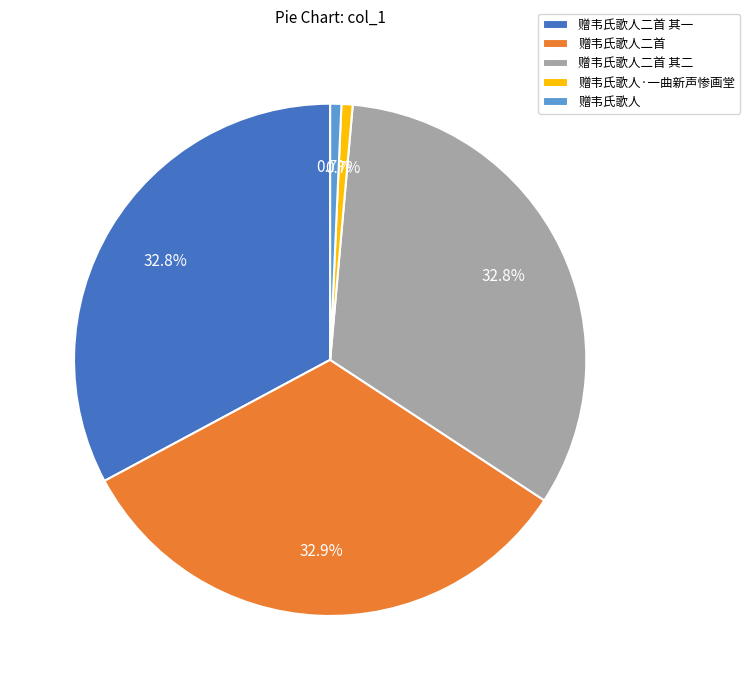

Is 赠韦氏歌人二首 其一 the majority of the pie?

No